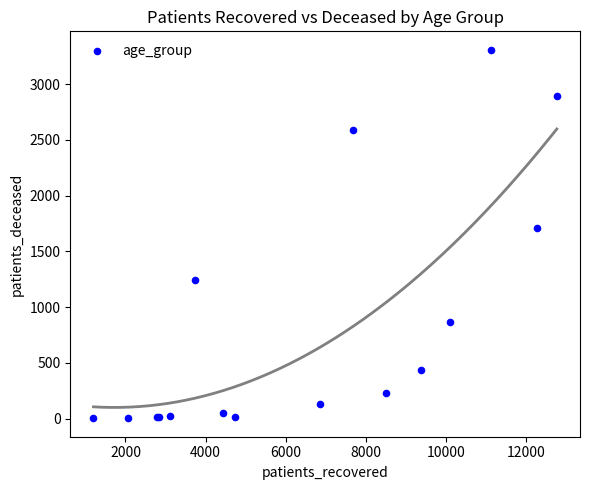

What Y value in the scatter plot is closest to 1655?

1710